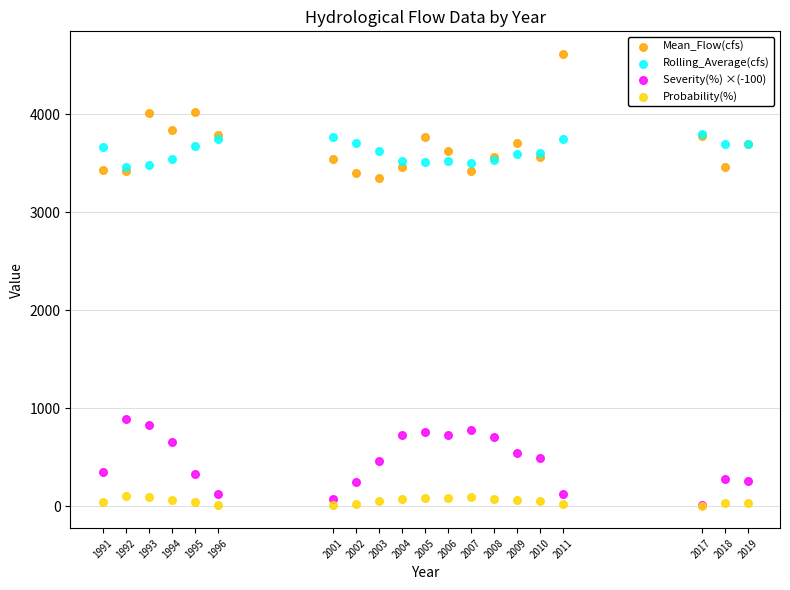

What are all the series names shown in the legend?

Mean_Flow(cfs), Rolling_Average(cfs), Severity(%) ×(-100), Probability(%)